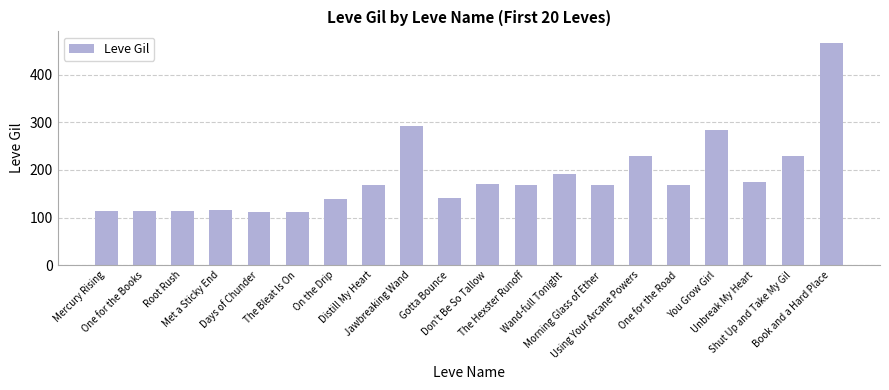

What is the sum of all values?

3675